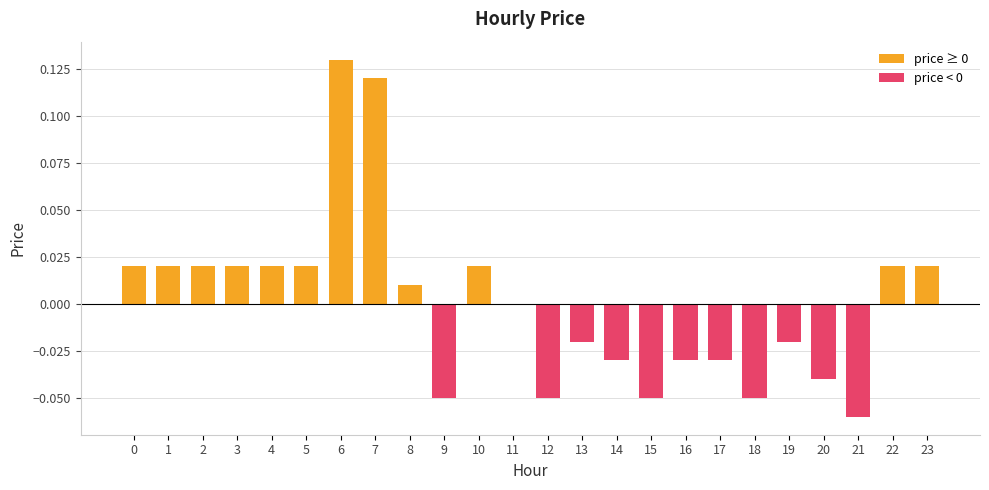

Which category has the highest value across all series?

6